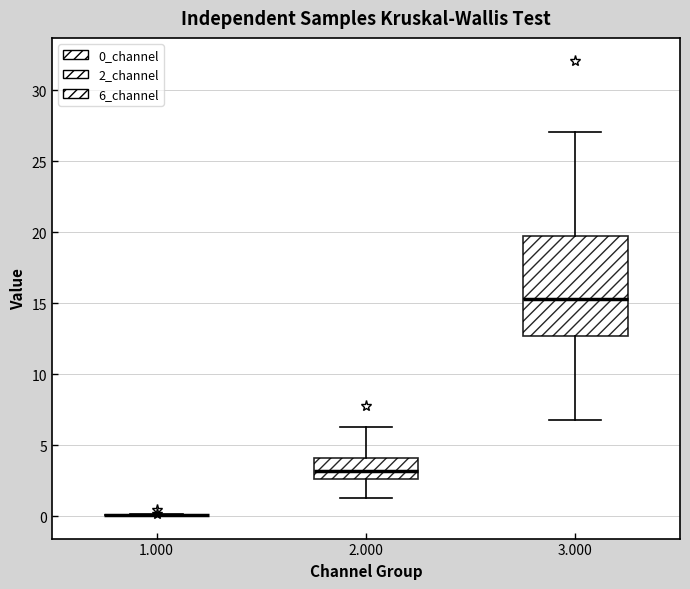

Reading left to right, read every box against the y-axis: the position of its median line, the range the box covers, and the ends of its whiskers. The values are not printed on the chart, so give them approximately, as read against the axis.

1.000: box collapsed to a line at 0.0, whiskers 0.0 to 0.0
2.000: median 3.0, box 2.5 to 4.0, whiskers 1.5 to 6.5
3.000: median 15.5, box 12.5 to 19.5, whiskers 7.0 to 27.0